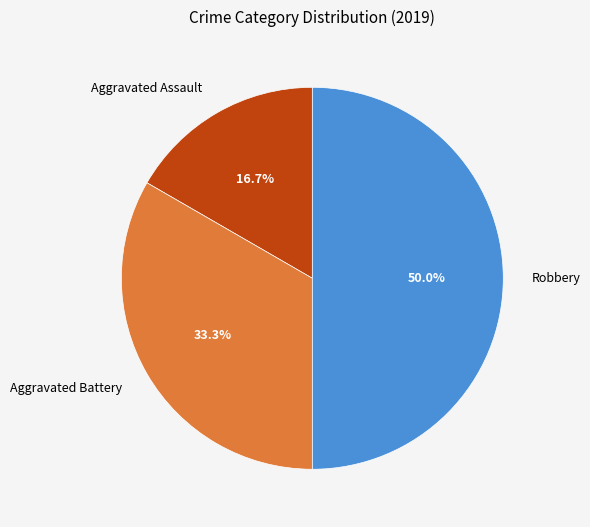

Is the sum of Robbery and Aggravated Battery greater than half?

Yes